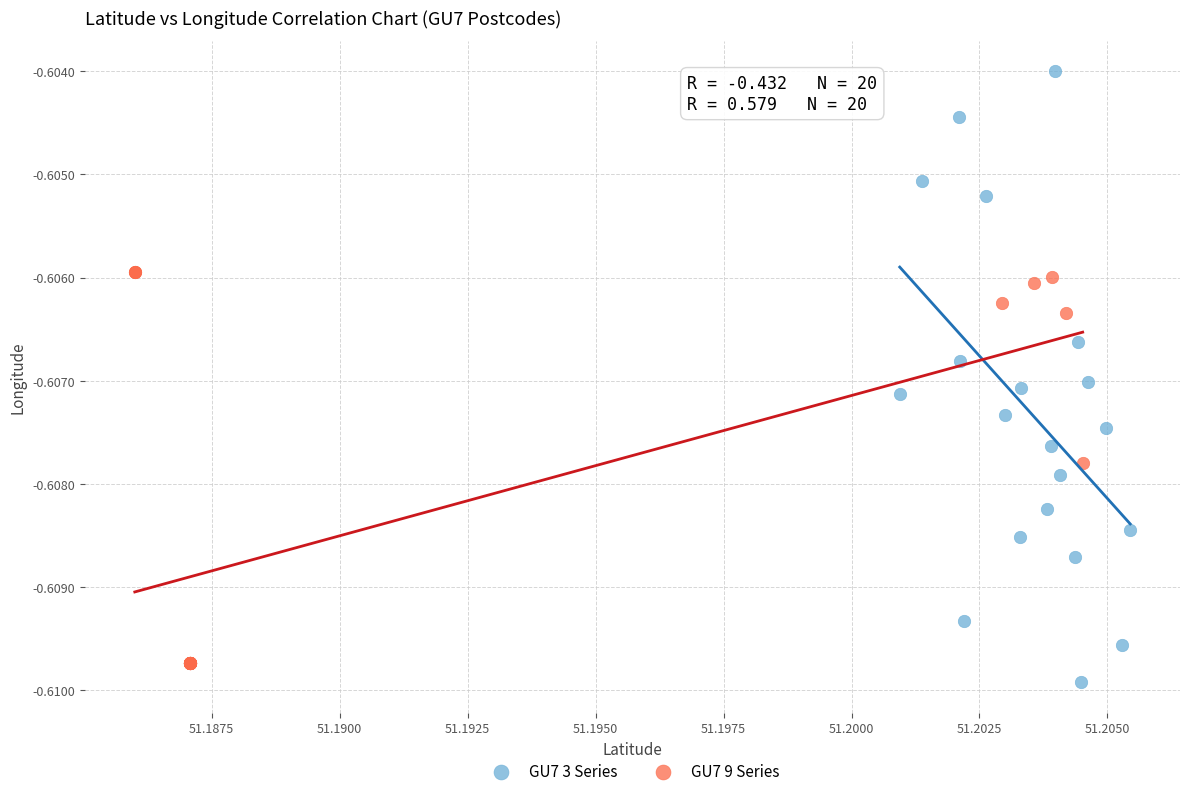

Which series has the largest Y range (max minus min)?

GU7 3 Series